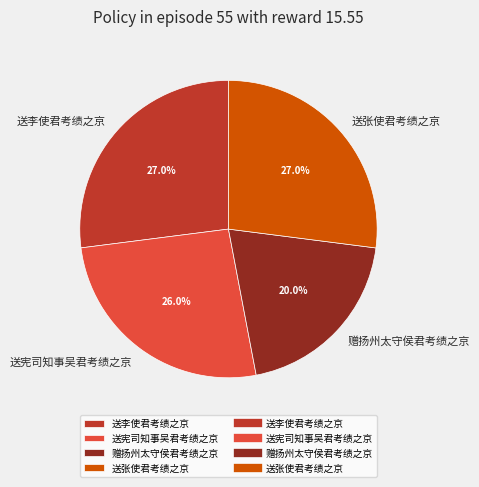

To the nearest percent, what is the combined percentage of 送李使君考绩之京 and 送张使君考绩之京?

54%